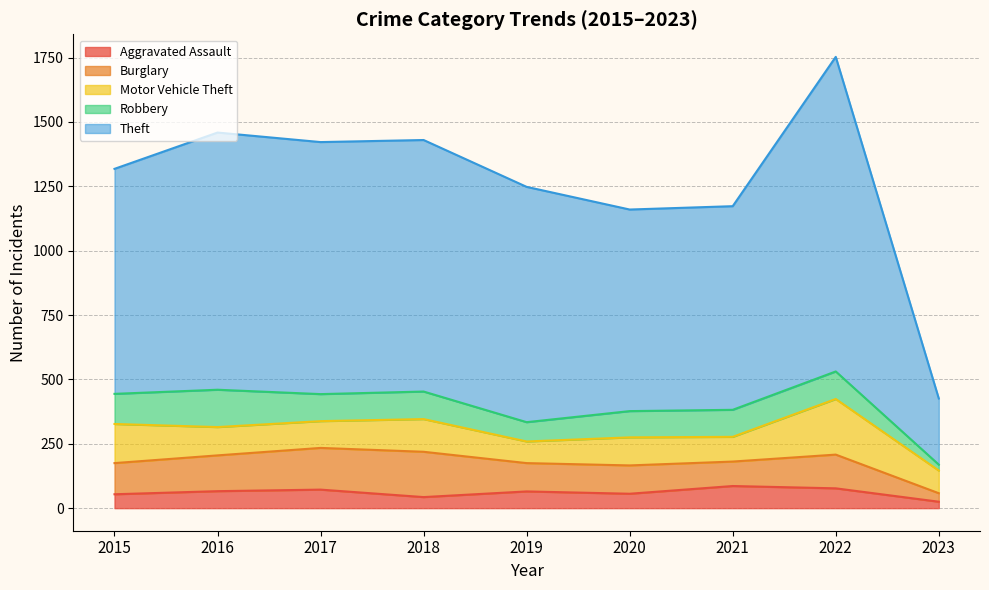

Reading left to right, what are all the values shown in this chart?

Aggravated Assault: 2015=54	2016=66	2017=72	2018=43	2019=65	2020=56	2021=86	2022=77	2023=25
Burglary: 2015=121	2016=139	2017=162	2018=176	2019=110	2020=110	2021=95	2022=131	2023=33
Motor Vehicle Theft: 2015=152	2016=110	2017=104	2018=127	2019=84	2020=109	2021=96	2022=216	2023=88
Robbery: 2015=117	2016=145	2017=105	2018=107	2019=75	2020=102	2021=105	2022=107	2023=23
Theft: 2015=874	2016=999	2017=979	2018=977	2019=914	2020=783	2021=791	2022=1222	2023=257